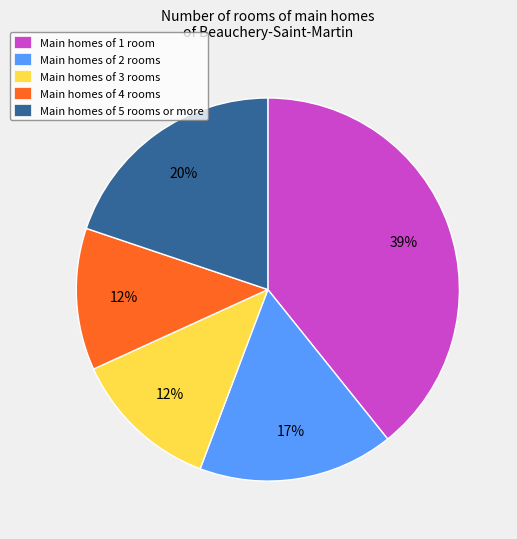

Combined, do Main homes of 1 room and Main homes of 3 rooms account for over 50%?

Yes